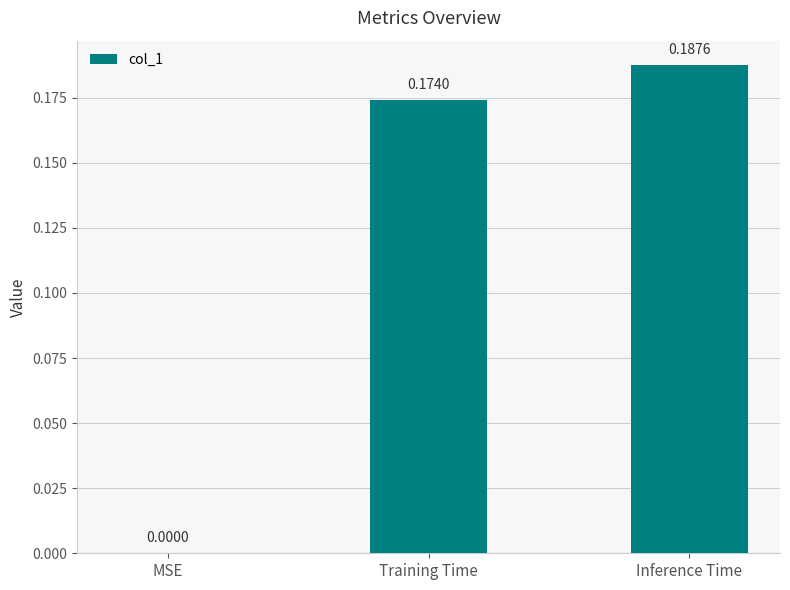

Where is the data nearest to the value 0?

MSE